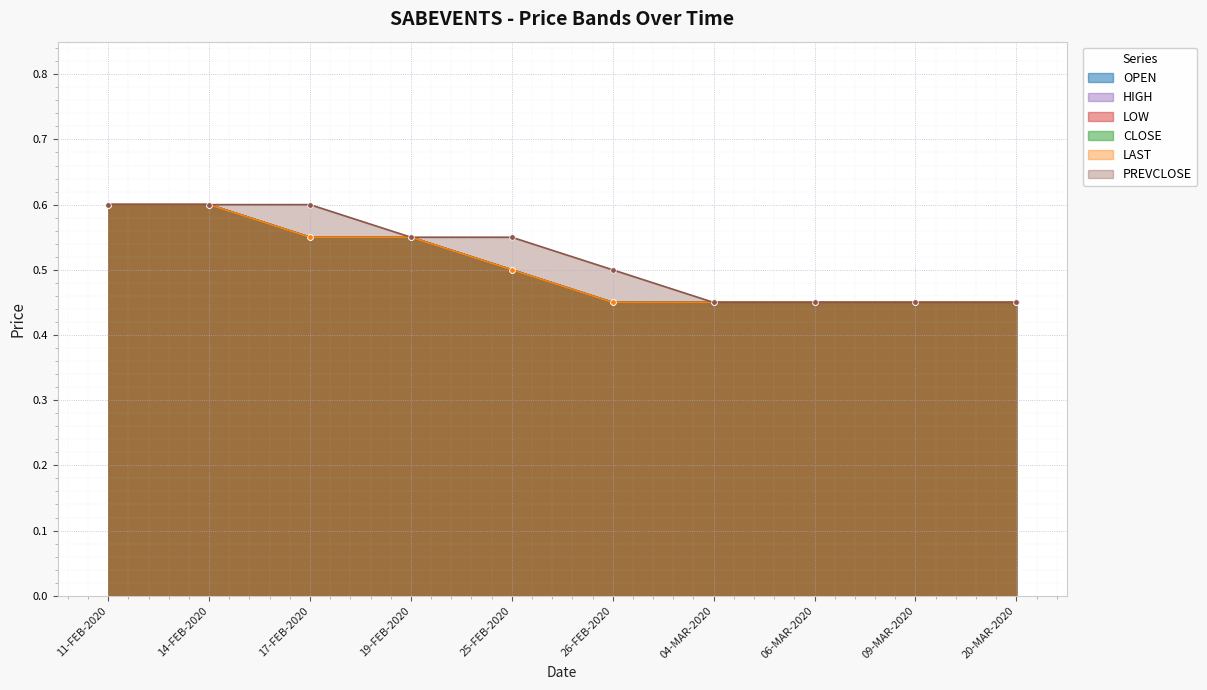

Reading right to left, extract all data points from this chart.

OPEN: 20-MAR-2020=0.5	09-MAR-2020=0.5	06-MAR-2020=0.5	04-MAR-2020=0.5	26-FEB-2020=0.5	25-FEB-2020=0.5	19-FEB-2020=0.6	17-FEB-2020=0.6	14-FEB-2020=0.6	11-FEB-2020=0.6
HIGH: 20-MAR-2020=0.5	09-MAR-2020=0.5	06-MAR-2020=0.5	04-MAR-2020=0.5	26-FEB-2020=0.5	25-FEB-2020=0.5	19-FEB-2020=0.6	17-FEB-2020=0.6	14-FEB-2020=0.6	11-FEB-2020=0.6
LOW: 20-MAR-2020=0.5	09-MAR-2020=0.5	06-MAR-2020=0.5	04-MAR-2020=0.5	26-FEB-2020=0.5	25-FEB-2020=0.5	19-FEB-2020=0.6	17-FEB-2020=0.6	14-FEB-2020=0.6	11-FEB-2020=0.6
CLOSE: 20-MAR-2020=0.5	09-MAR-2020=0.5	06-MAR-2020=0.5	04-MAR-2020=0.5	26-FEB-2020=0.5	25-FEB-2020=0.5	19-FEB-2020=0.6	17-FEB-2020=0.6	14-FEB-2020=0.6	11-FEB-2020=0.6
LAST: 20-MAR-2020=0.5	09-MAR-2020=0.5	06-MAR-2020=0.5	04-MAR-2020=0.5	26-FEB-2020=0.5	25-FEB-2020=0.5	19-FEB-2020=0.6	17-FEB-2020=0.6	14-FEB-2020=0.6	11-FEB-2020=0.6
PREVCLOSE: 20-MAR-2020=0.5	09-MAR-2020=0.5	06-MAR-2020=0.5	04-MAR-2020=0.5	26-FEB-2020=0.5	25-FEB-2020=0.6	19-FEB-2020=0.6	17-FEB-2020=0.6	14-FEB-2020=0.6	11-FEB-2020=0.6